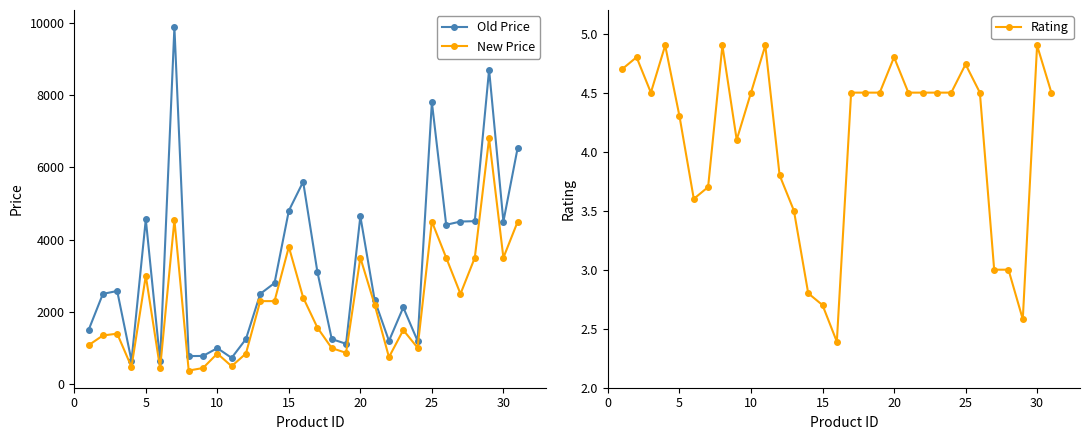

At how many categories does at least one series exceed 5537?

5